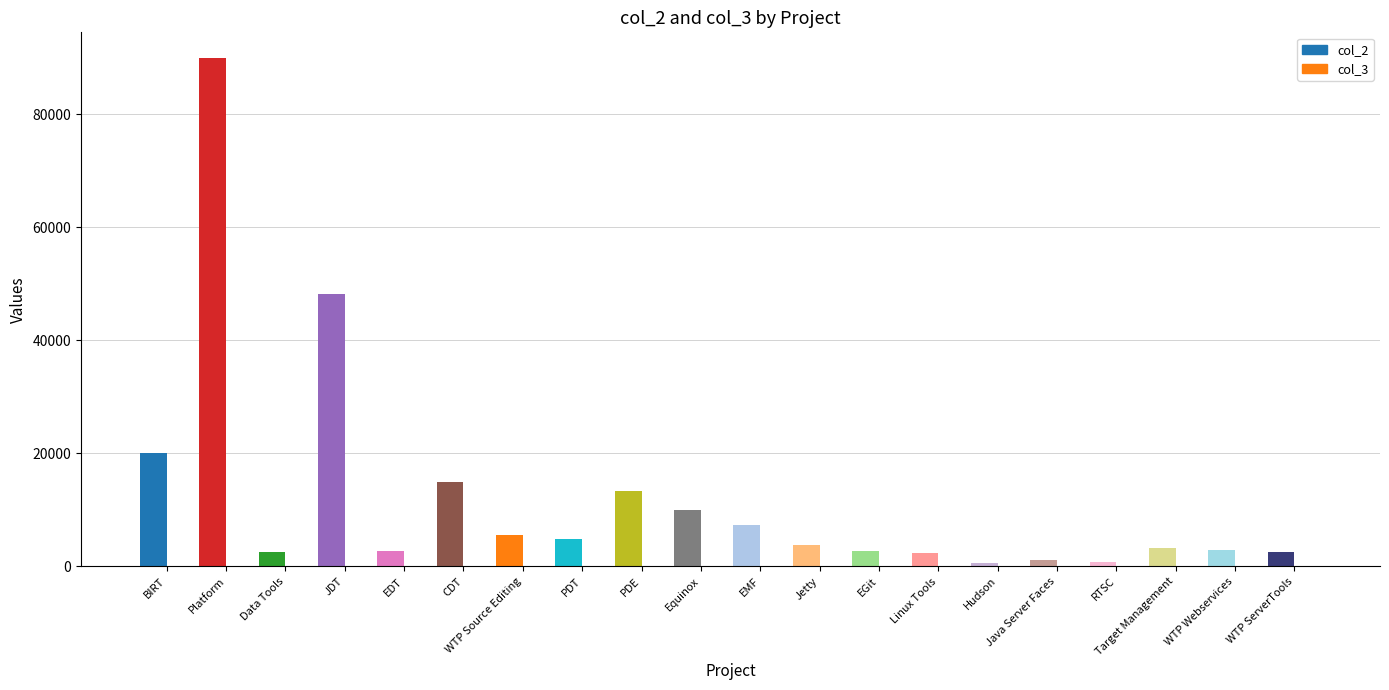

Reading left to right, transcribe all the data shown in this chart.

col_2: BIRT=19998	Platform=89993	Data Tools=2517	JDT=48232	EDT=2729	CDT=14984	WTP Source Editing=5483	PDT=4836	PDE=13320	Equinox=9998	EMF=7388	Jetty=3790	EGit=2778	Linux Tools=2341	Hudson=673	Java Server Faces=1154	RTSC=843	Target Management=3351	WTP Webservices=2987	WTP ServerTools=2518
col_3: BIRT=12	Platform=21	Data Tools=30	JDT=6	EDT=15	CDT=23	WTP Source Editing=10	PDT=21	PDE=5	Equinox=11	EMF=31	Jetty=20	EGit=6	Linux Tools=21	Hudson=10	Java Server Faces=4	RTSC=6	Target Management=4	WTP Webservices=5	WTP ServerTools=2